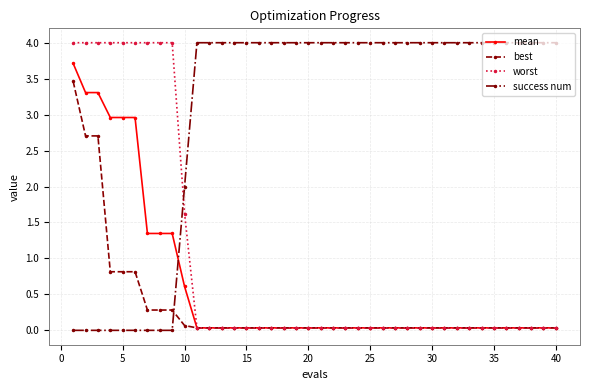

How many times do success num and best cross each other?

1